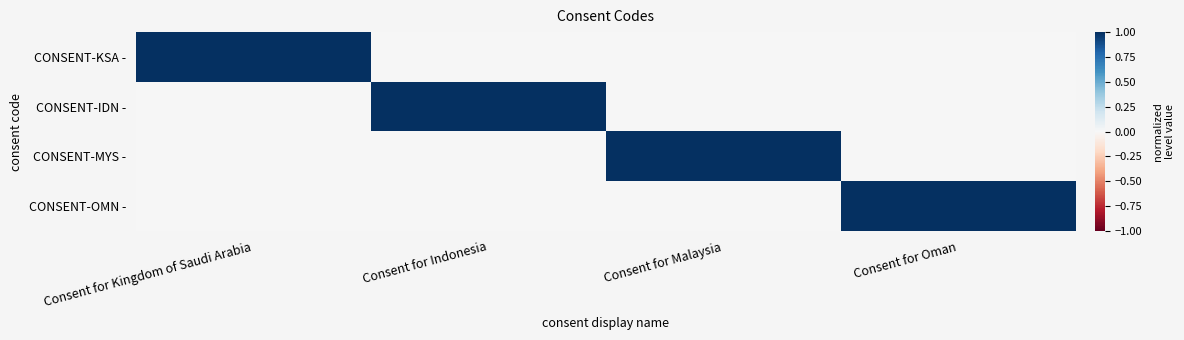

List the series in order of their peak value, highest first.

CONSENT-KSA -, CONSENT-IDN -, CONSENT-MYS -, CONSENT-OMN -